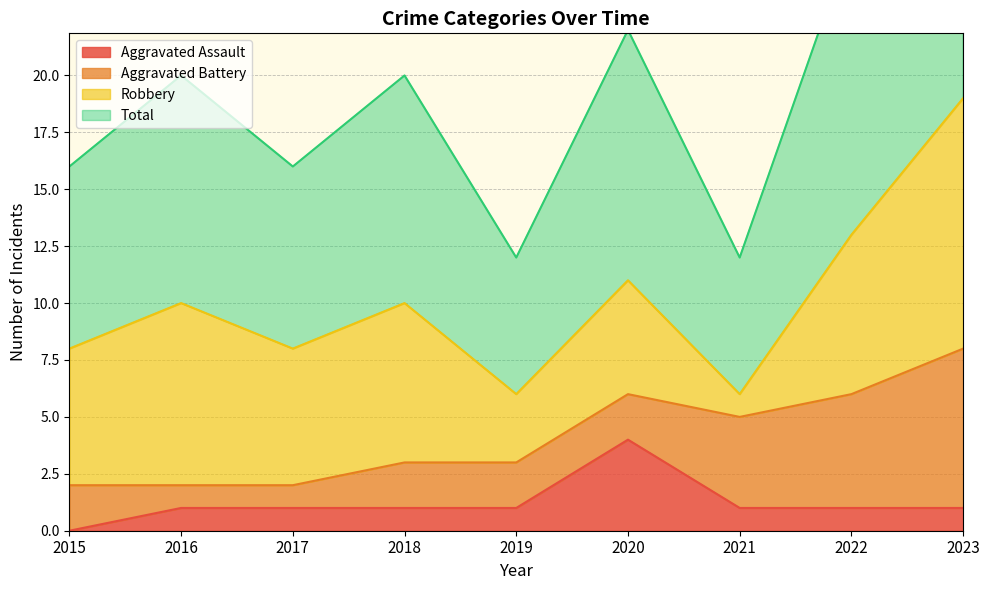

What is the value of the Total point at the 2nd from the left?

10